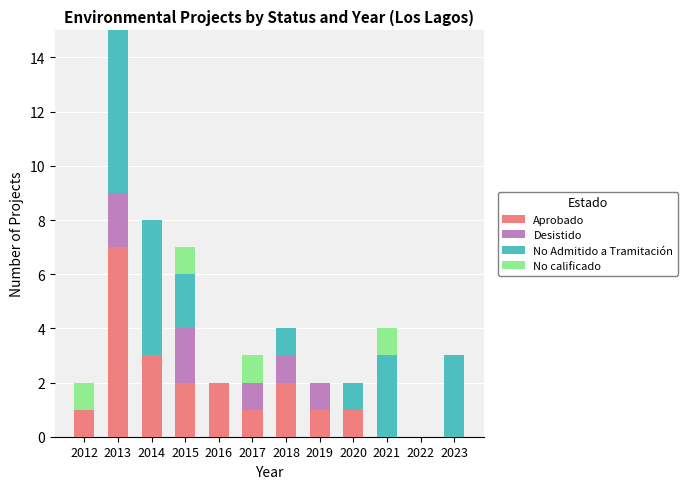

What is the sum of all Aprobado values?

20